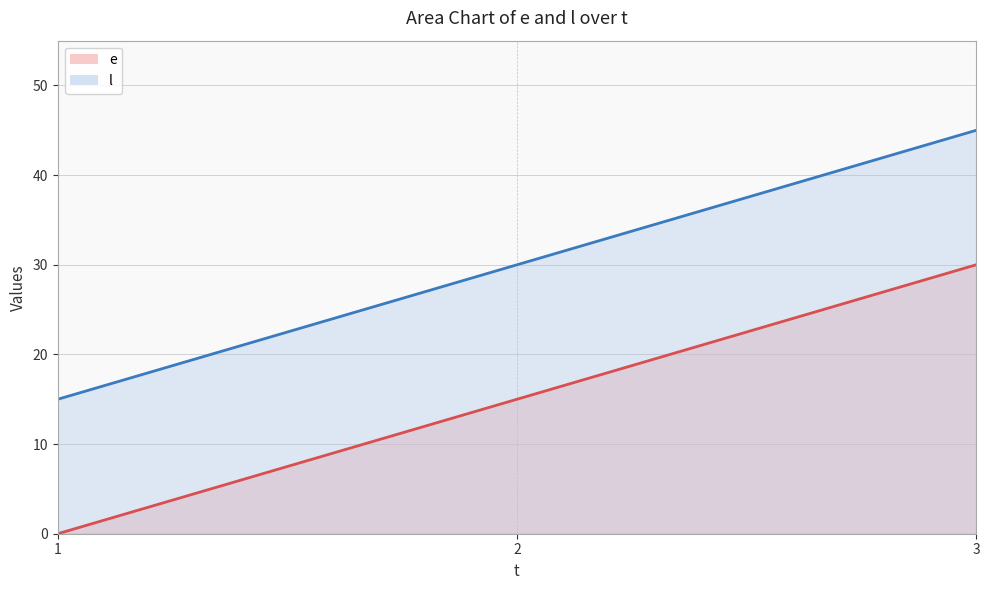

Rank the series by their average value, from lowest to highest.

e, l